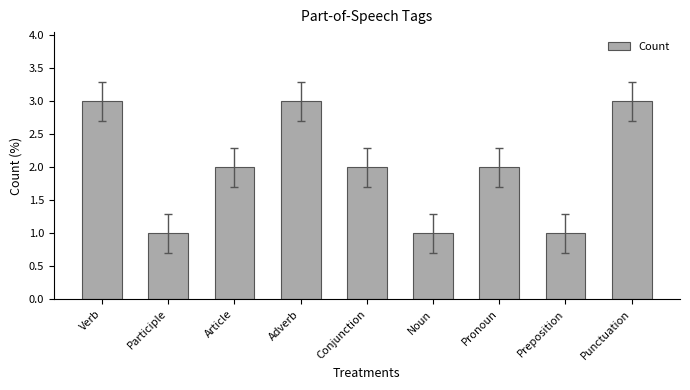

What is the label of the 5th bar from the right?

Conjunction